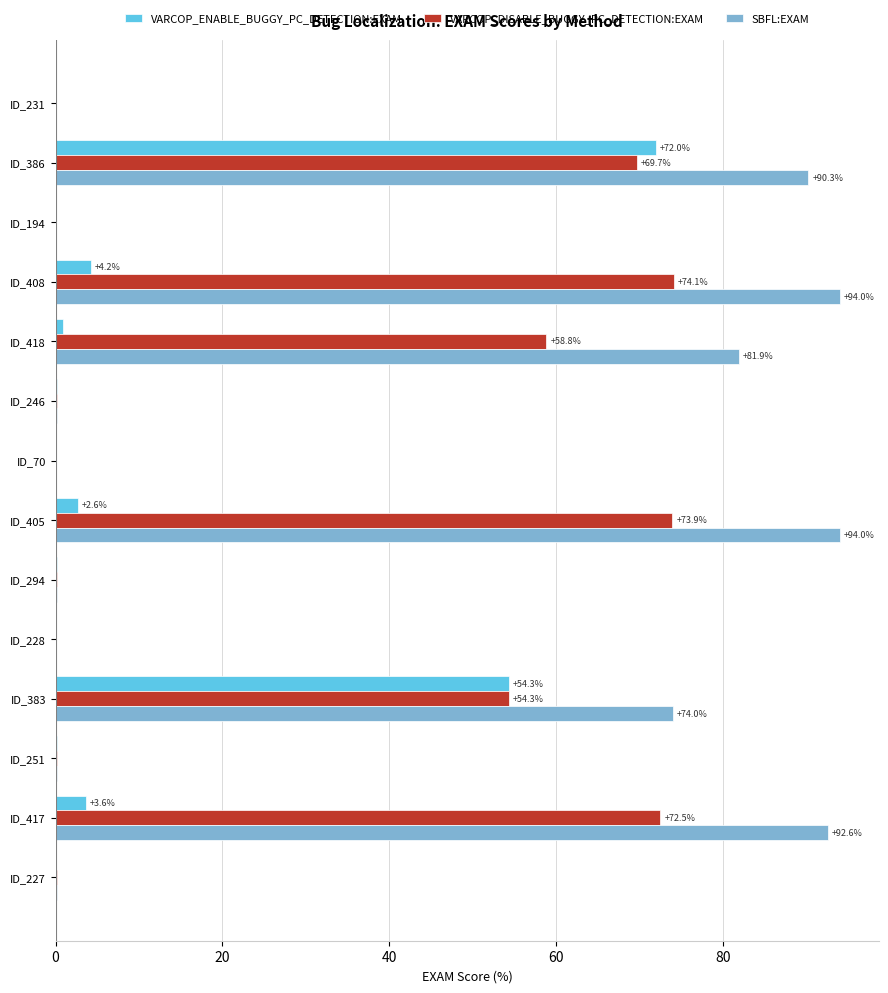

Is it true that SBFL:EXAM equals 0.1 at ID_294?

True